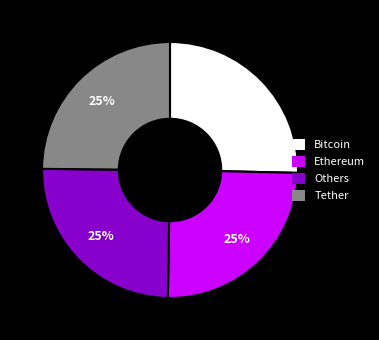

To the nearest percent, what is the combined percentage of Bitcoin and Others?

50%